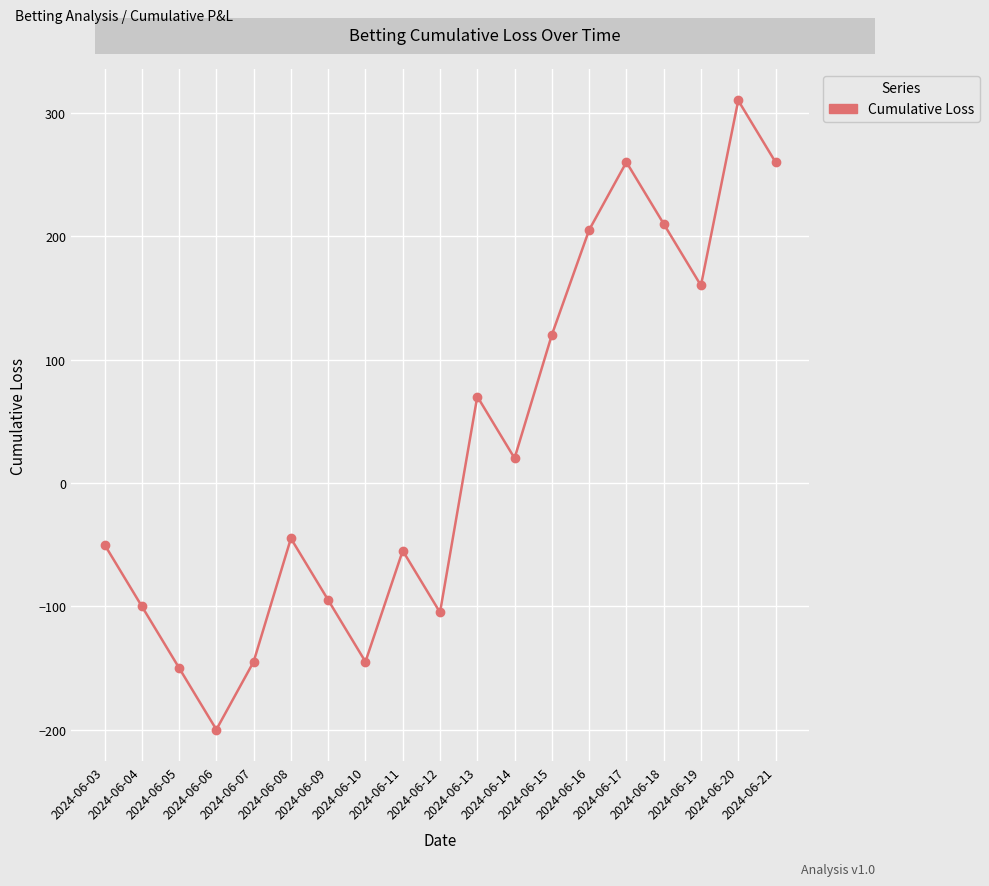

How many points are higher than both their immediate neighbors (excluding endpoints)?

5